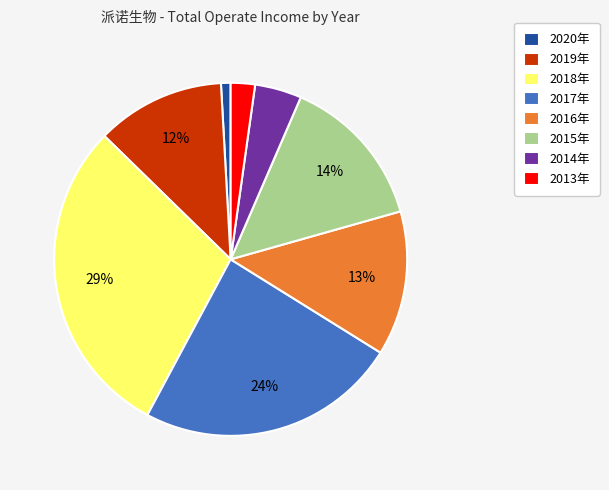

Does 2017年 account for over 50% of the chart?

No